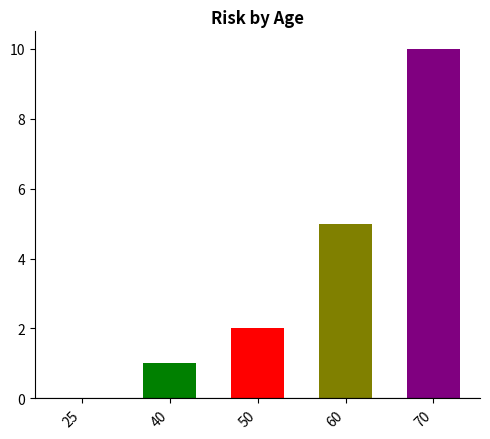

List the labels in order of value, largest first.

70, 60, 50, 40, 25